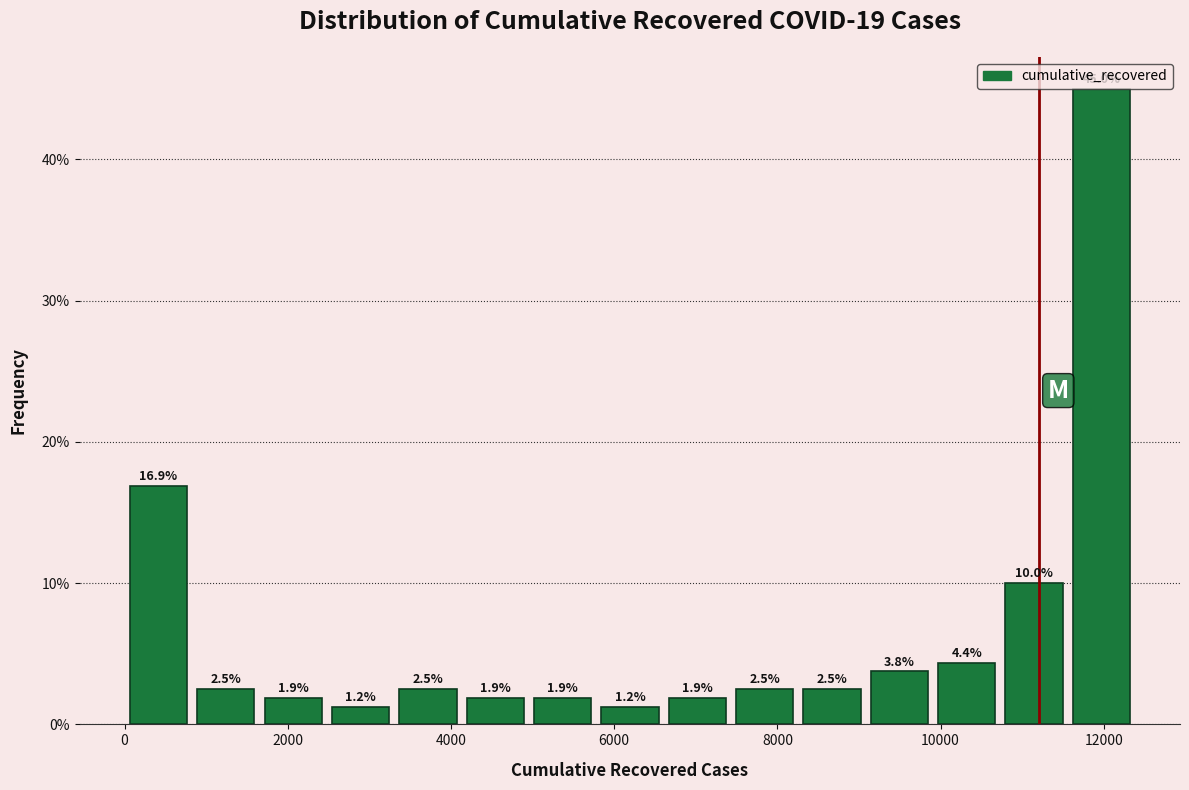

Over which range of the x-axis is the bar tallest?

11600 to 12400